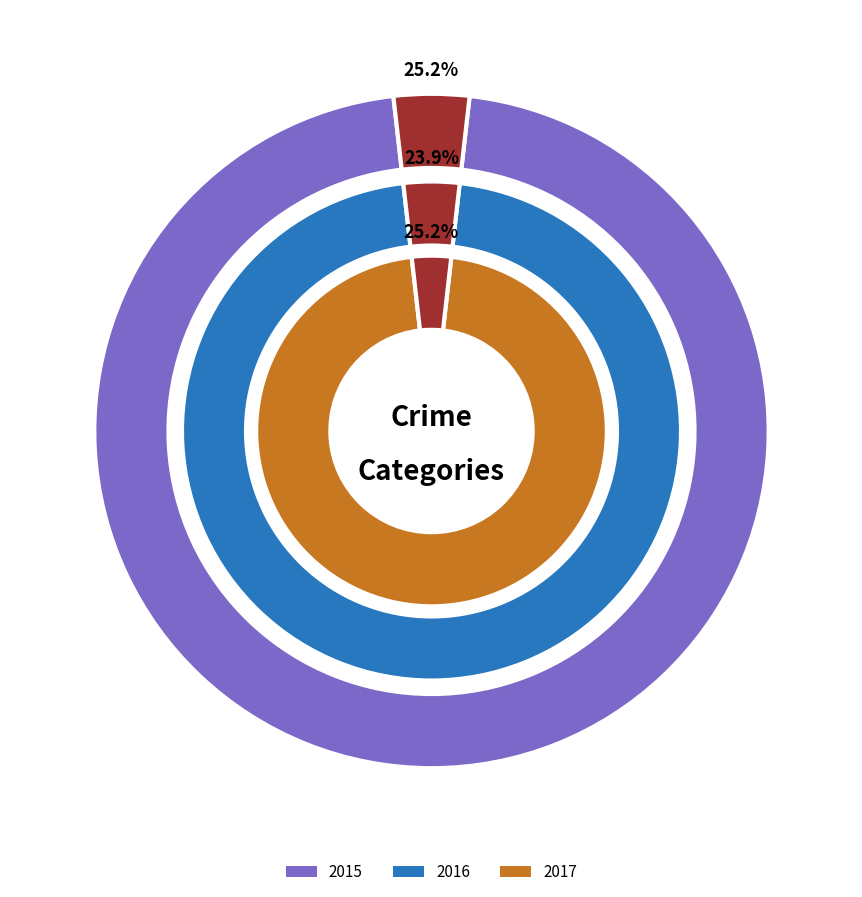

Does Aggravated Assault account for over 50% of the chart?

No